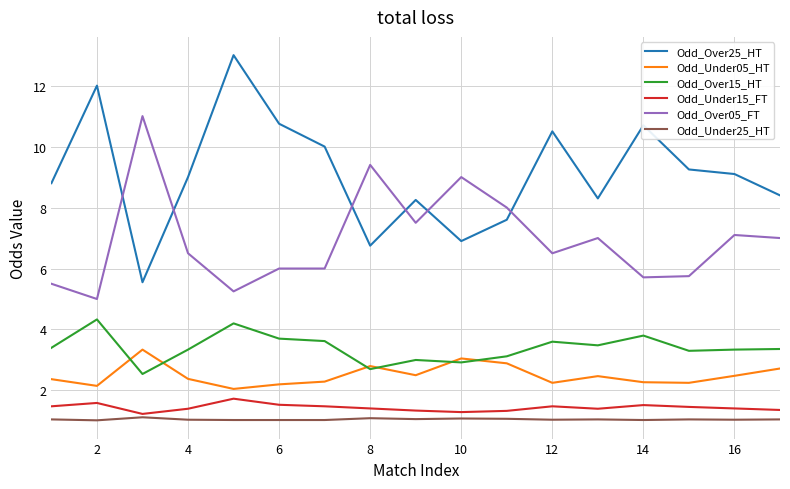

What is the highest value of the Odd_Under05_HT series?

3.3